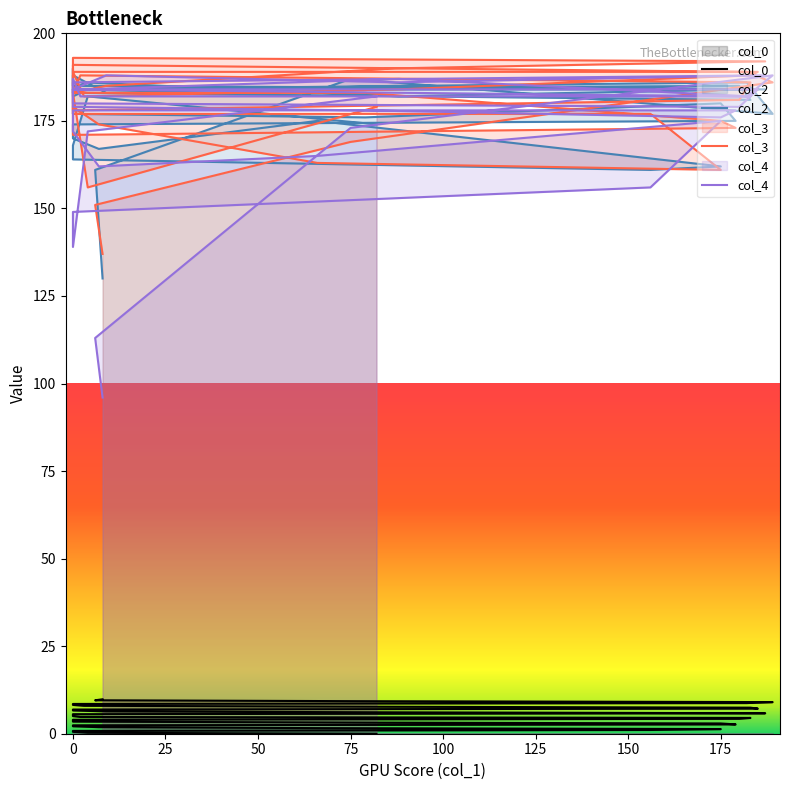

True or false: col_3 has a value of 79.7 at 0.

False